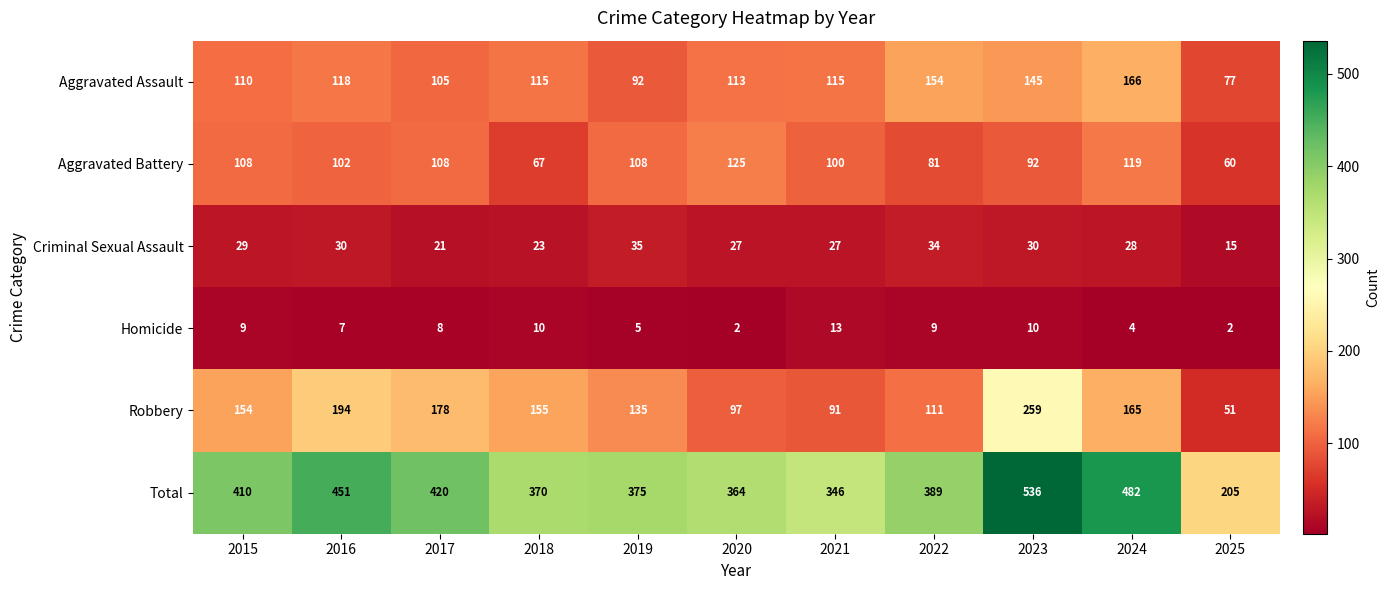

What is the sum of all Homicide values?

79